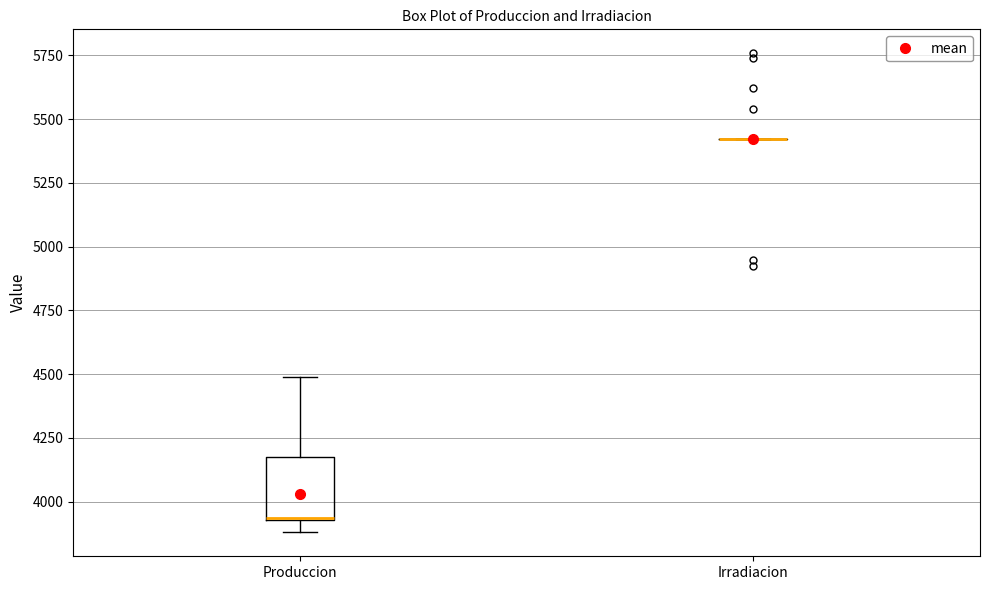

Reading left to right, transcribe this box plot: for each box, give where its median line is, the range the box spans, and where its two whiskers end, as read against the y-axis. The values are not printed on the chart, so give them approximately, as read against the axis.

Produccion: median 3950 (drawn on the box's lower edge), box 3950 to 4200, whiskers 3900 to 4500
Irradiacion: box collapsed to a line at 5400, whiskers 5400 to 5400